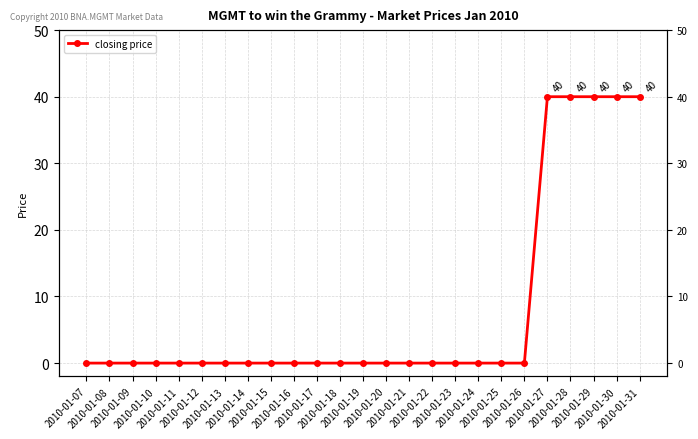

True or false: the data has more than 2 interior local peaks.

False